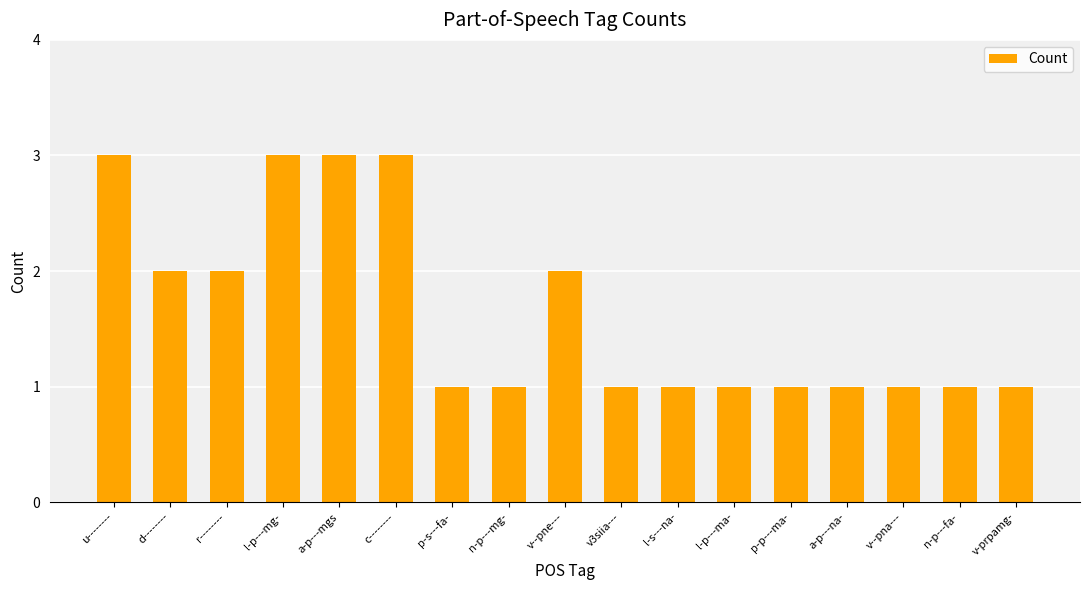

How many series are shown in this chart?

1